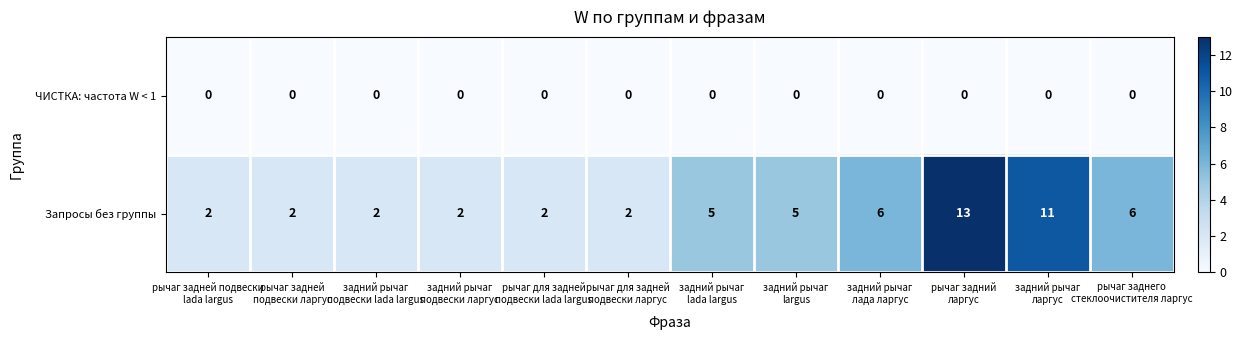

Which series has the widest spread of values?

Запросы без группы